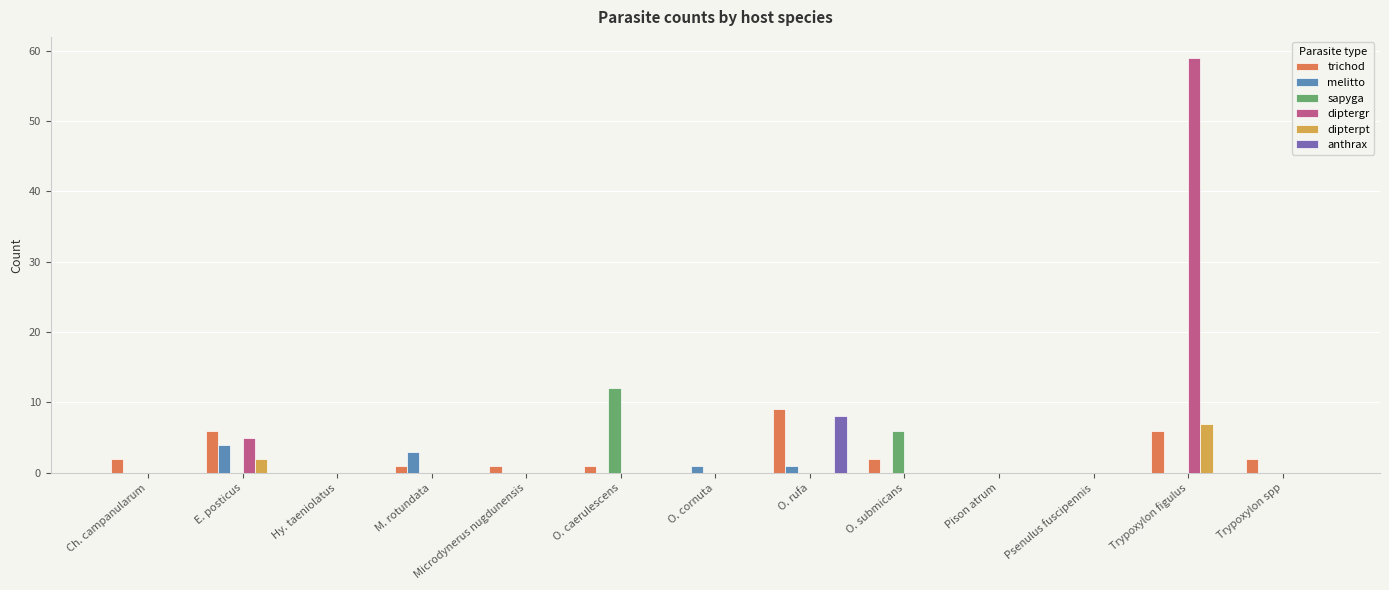

The value of anthrax at E. posticus is 3. True or false?

False